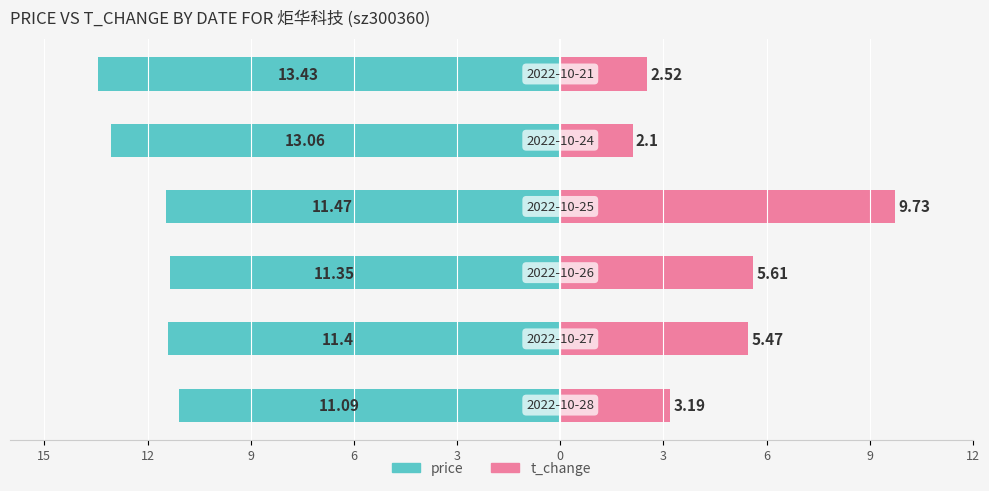

What is the difference between the maximum and minimum values in the t_change series?

7.6